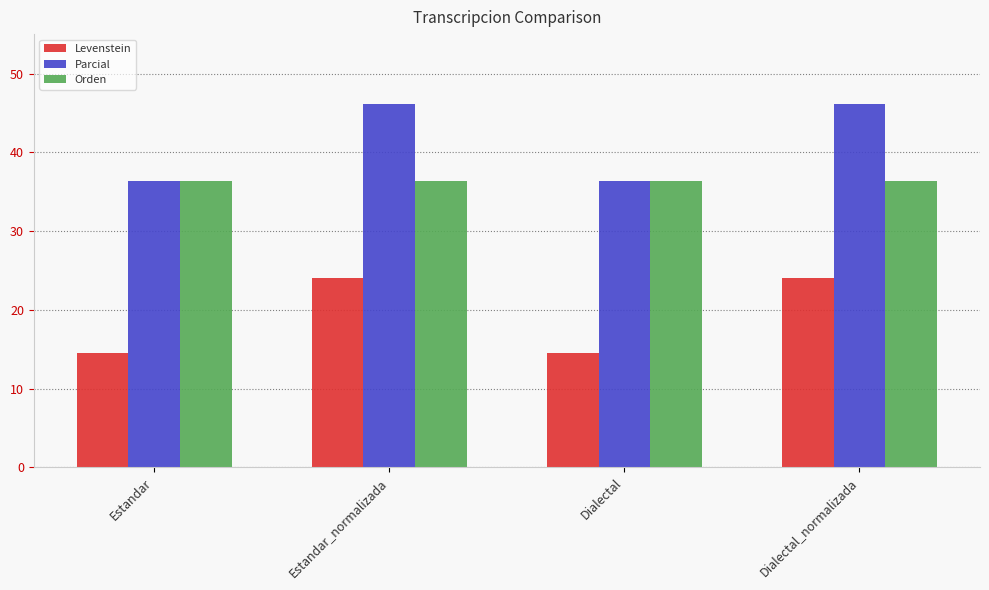

True or false: Orden has a value of 19.7 at Estandar_normalizada.

False